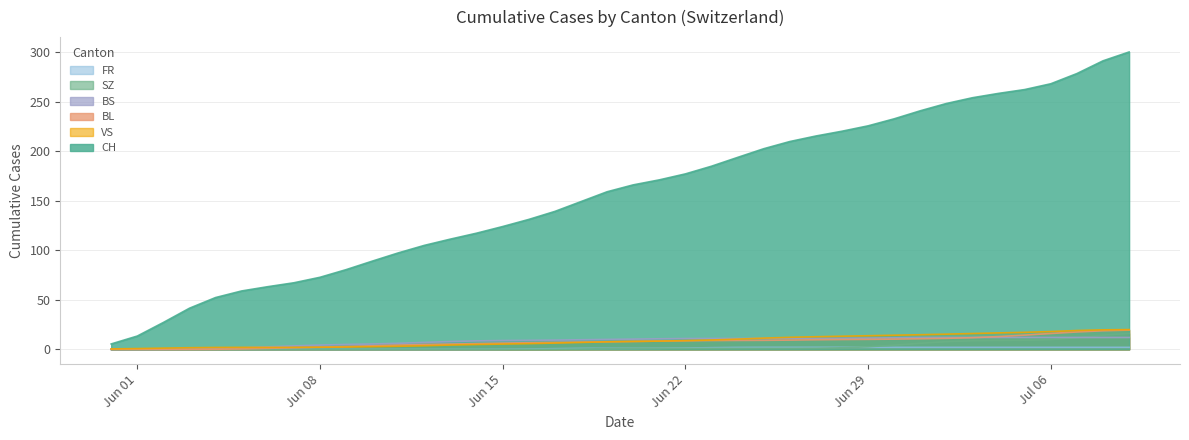

At which category is the sum across all series the highest?

2020-07-09